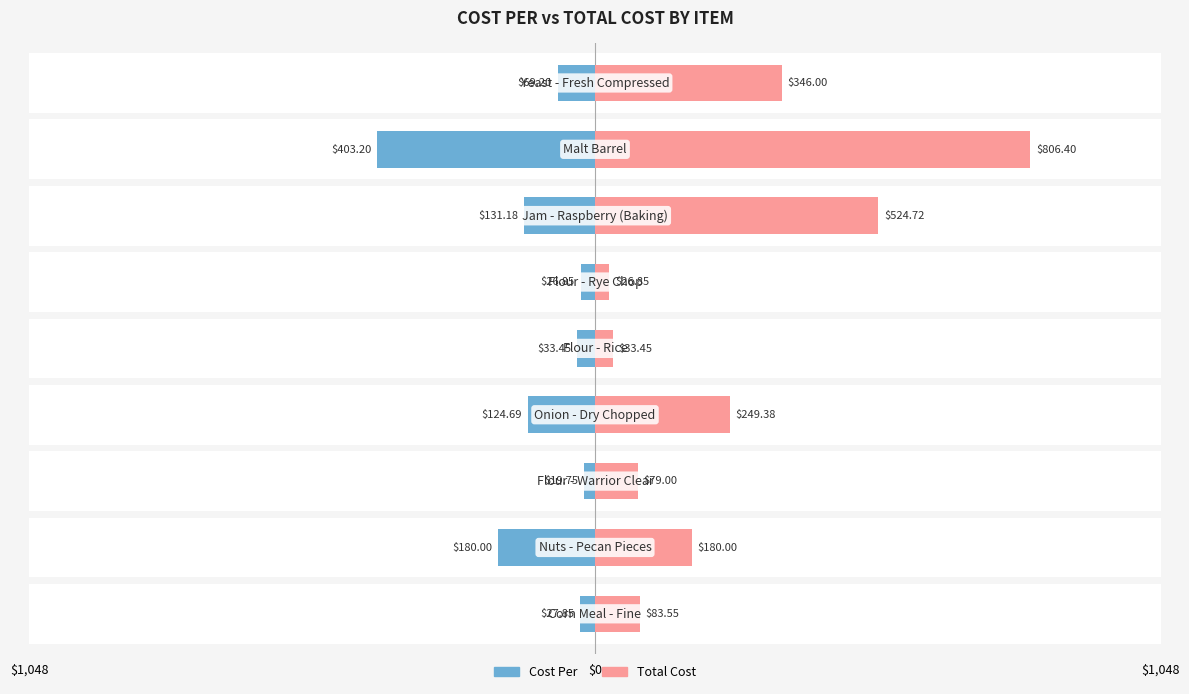

Reading left to right, what are all the values shown in this chart?

Cost Per: -27.9	-180.0	-19.8	-124.7	-33.5	-26.9	-131.2	-403.2	-69.2
Total Cost: 83.5	180.0	79.0	249.4	33.5	26.9	524.7	806.4	346.0